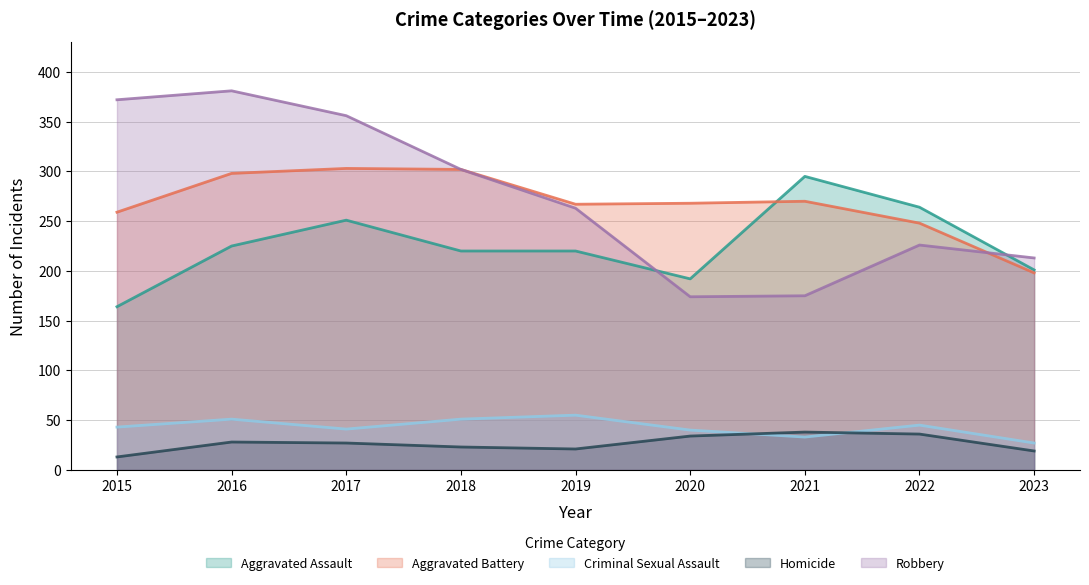

What is the difference between the maximum and minimum values in the Homicide series?

25